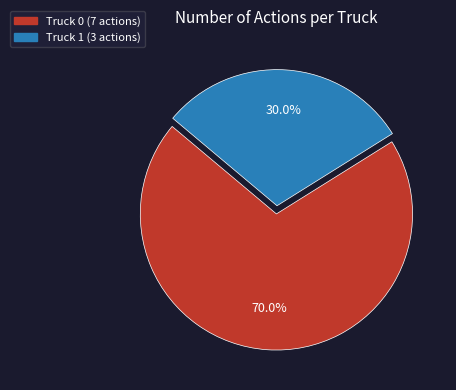

Which category accounts for the majority?

Truck 0